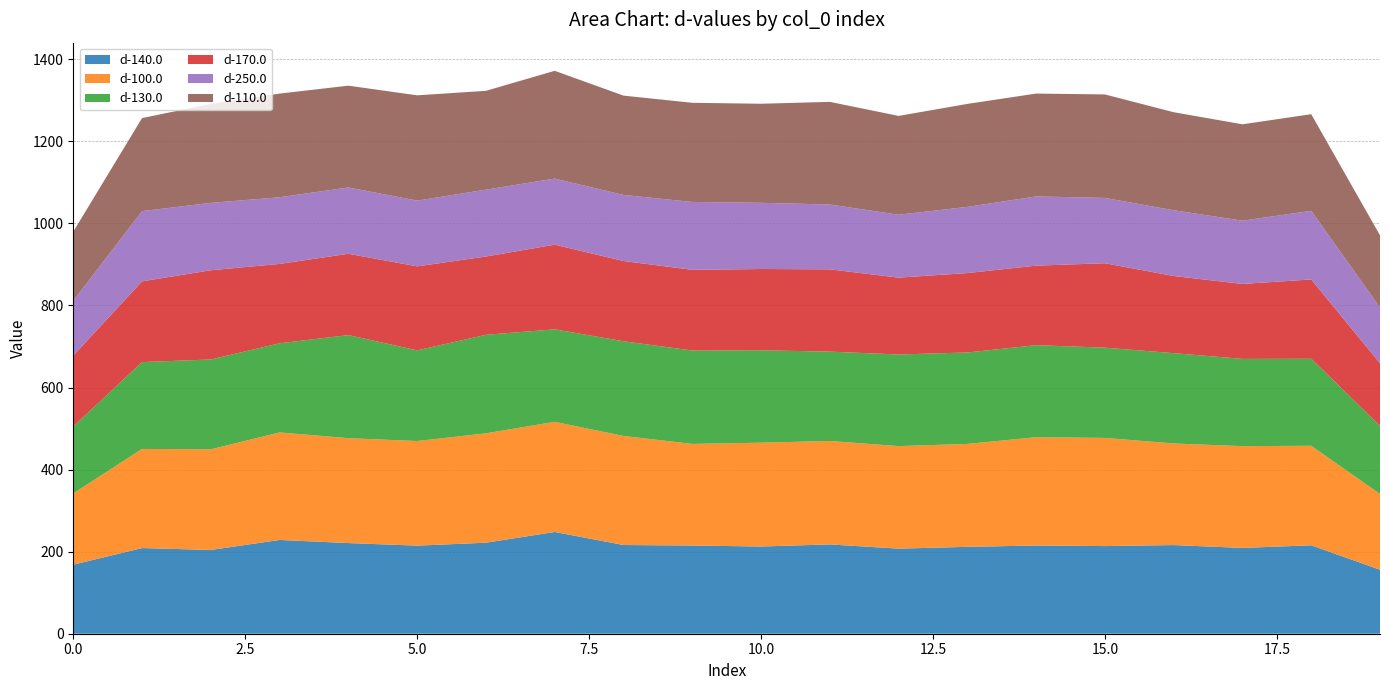

Reading left to right, extract all data points from this chart.

d-140.0: 0=168.2	1=208.8	2=204.1	3=228.5	4=220.9	5=214.7	6=221.8	7=248.0	8=216.2	9=214.9	10=212.5	11=217.7	12=207.3	13=211.7	14=214.9	15=213.6	16=216.1	17=209.1	18=215.4	19=156.0
d-100.0: 0=173.7	1=241.5	2=245.3	3=262.0	4=255.6	5=254.9	6=266.5	7=268.4	8=265.8	9=247.6	10=253.0	11=252.0	12=249.9	13=250.8	14=264.0	15=263.6	16=247.5	17=248.0	18=242.5	19=184.5
d-130.0: 0=163.2	1=211.6	2=218.9	3=217.3	4=251.1	5=220.9	6=240.1	7=225.4	8=230.8	9=227.6	10=225.1	11=217.8	12=223.2	13=222.8	14=224.2	15=219.9	16=220.1	17=212.6	18=212.0	19=166.0
d-170.0: 0=172.7	1=196.8	2=217.4	3=193.4	4=198.2	5=204.7	6=190.8	7=206.2	8=195.5	9=196.7	10=198.1	11=200.5	12=187.3	13=193.5	14=193.8	15=205.8	16=188.0	17=182.7	18=193.3	19=152.6
d-250.0: 0=133.5	1=171.1	2=164.2	3=162.4	4=161.6	5=160.2	6=162.9	7=161.0	8=161.0	9=165.4	10=161.3	11=158.0	12=153.3	13=161.2	14=168.6	15=159.2	16=160.2	17=154.1	18=167.2	19=135.8
d-110.0: 0=168.6	1=226.7	2=241.2	3=252.6	4=248.0	5=256.5	6=240.8	7=262.7	8=242.0	9=241.6	10=241.4	11=250.2	12=240.8	13=251.0	14=250.7	15=252.2	16=238.9	17=234.9	18=235.5	19=175.8